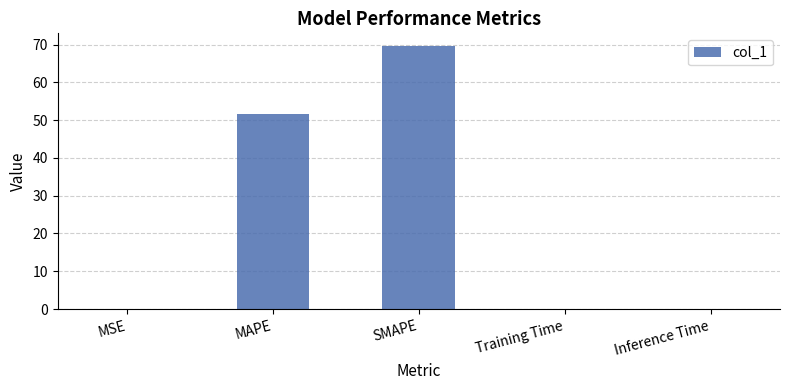

Which category has the highest value across all series?

SMAPE